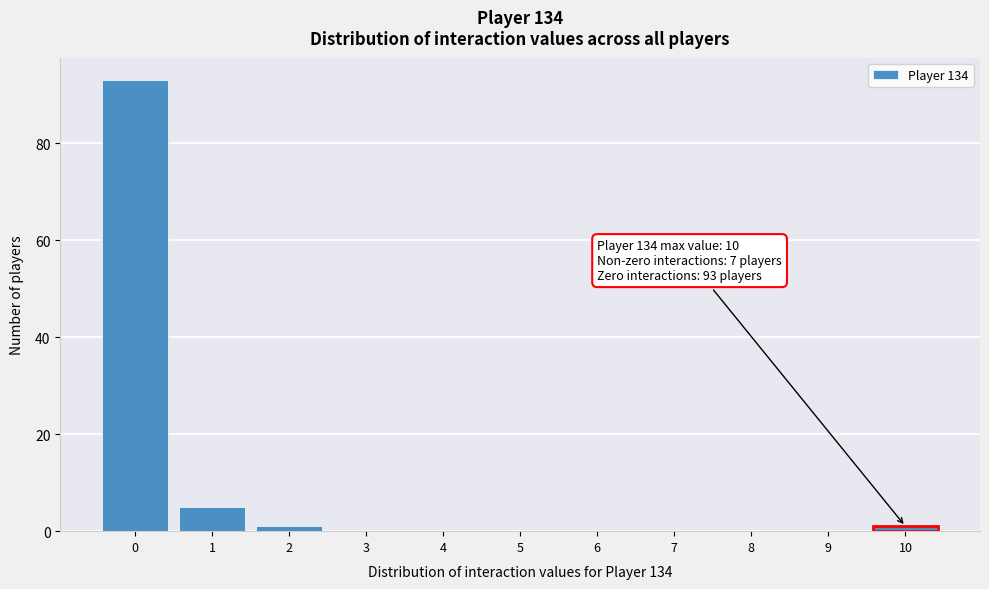

Over which range of the x-axis is the bar tallest?

-0.5 to 0.5